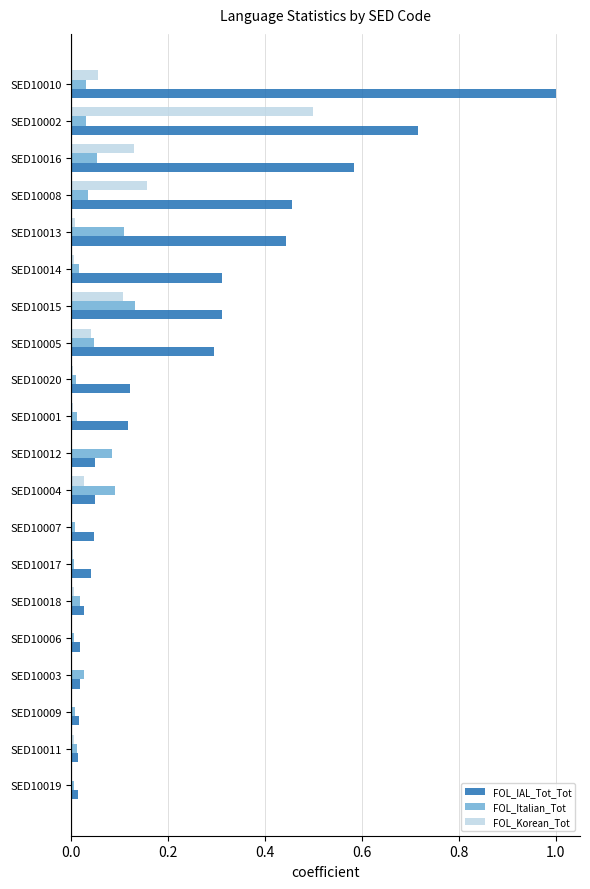

Is the value of FOL_Korean_Tot at SED10005 greater than the value of FOL_Italian_Tot at SED10014?

Yes